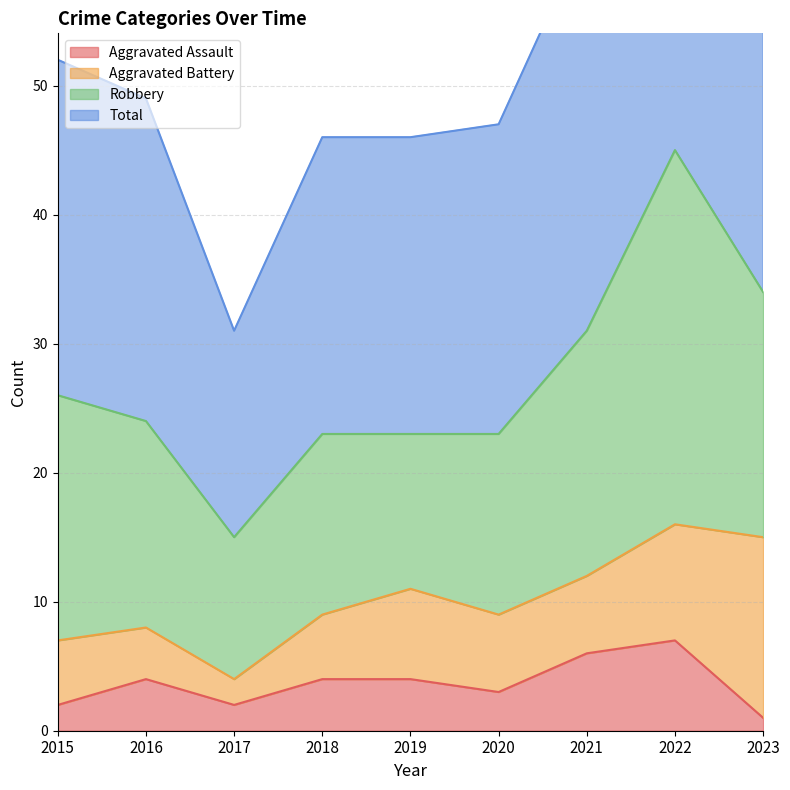

Is the value of Aggravated Assault at 2021 greater than the value of Total at 2018?

No